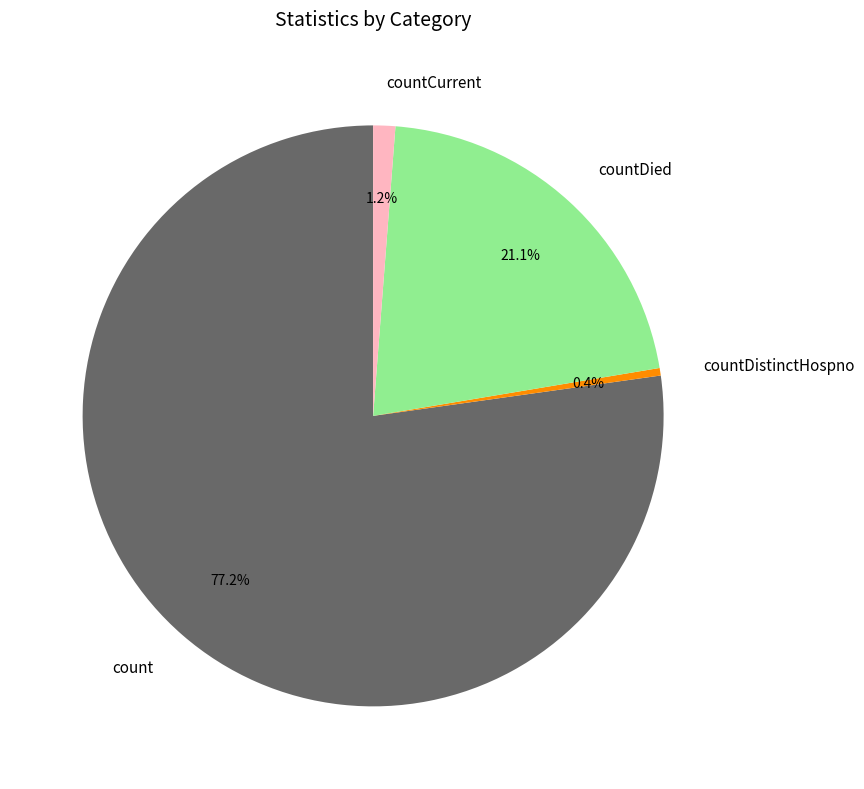

Which slice is the smallest?

countDistinctHospno